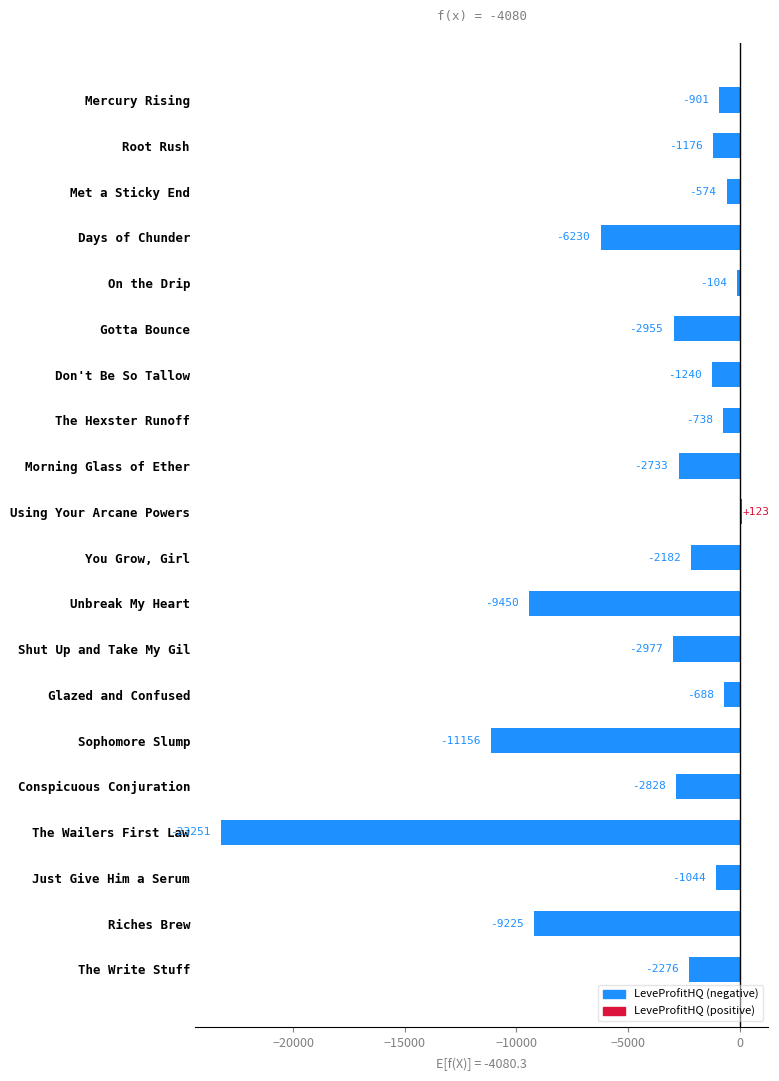

What is the smallest value displayed?

-23251.0